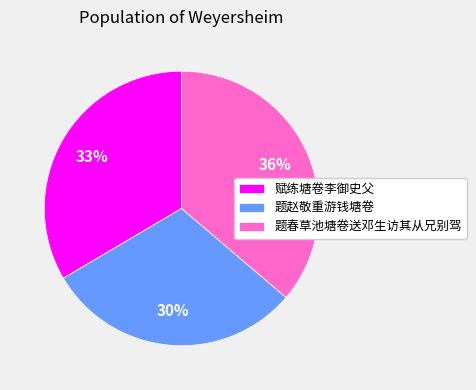

To the nearest percent, what portion does 题赵敬重游钱塘卷 represent?

30%